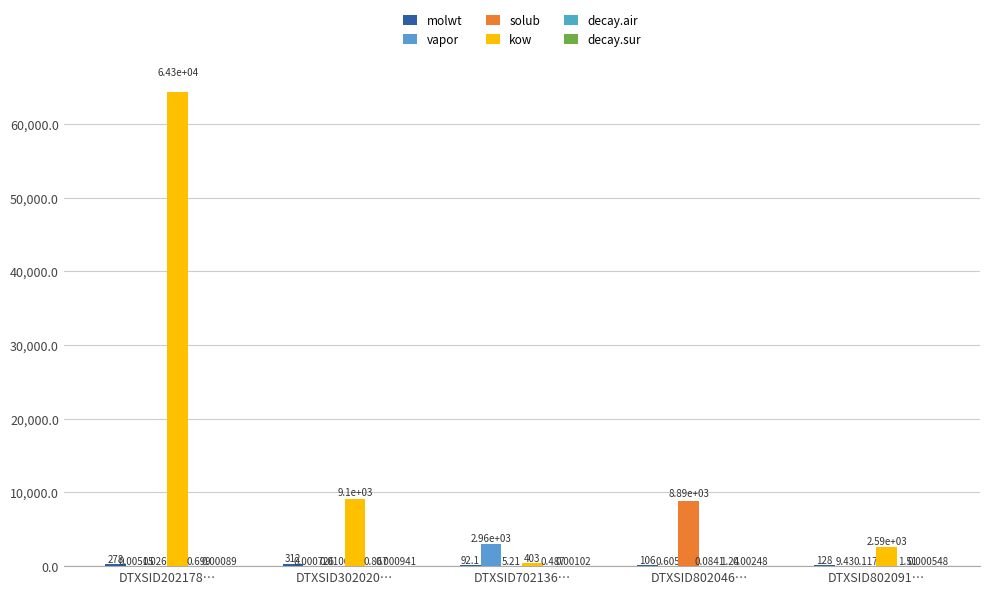

How many data points does each series have?

5